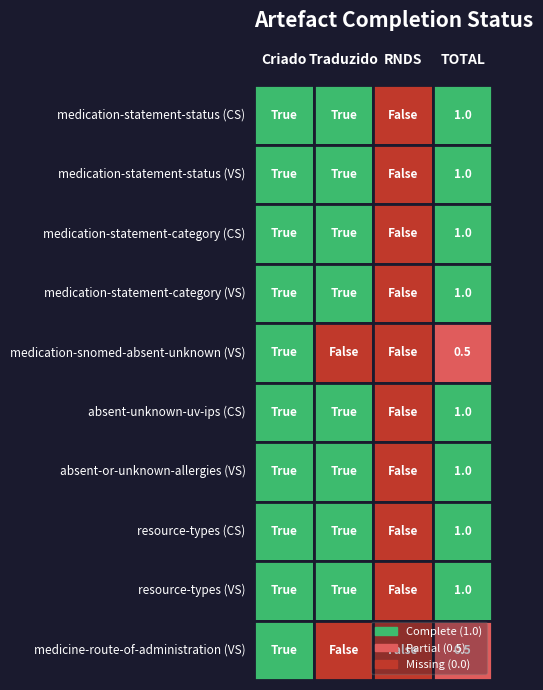

What is the greatest value displayed?

1.0